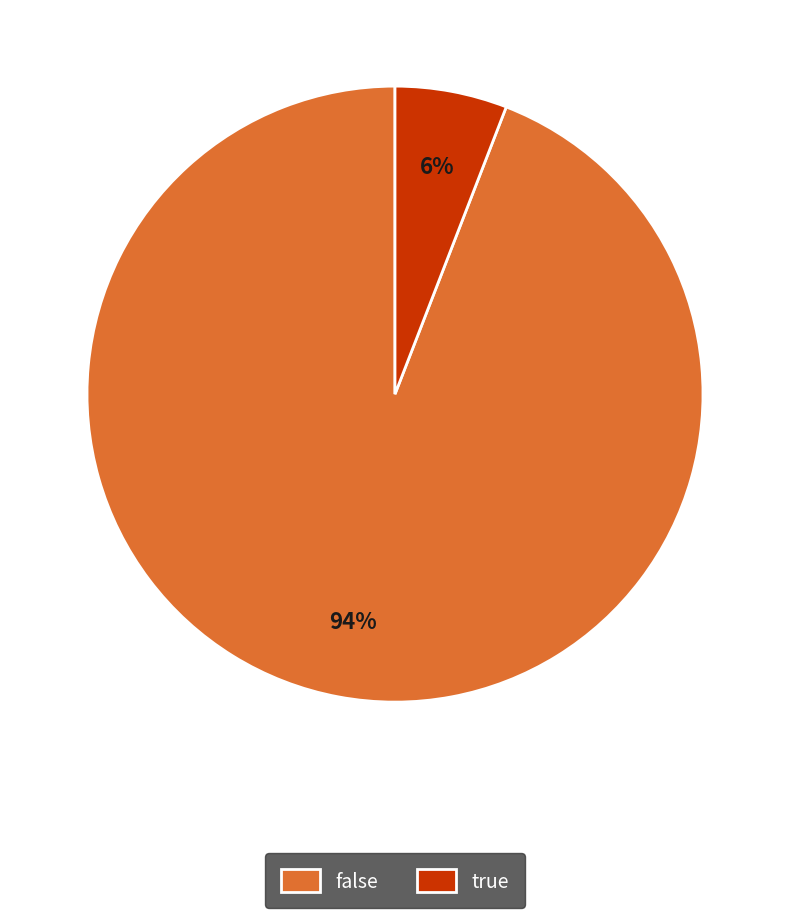

What is the largest slice in the pie chart?

false